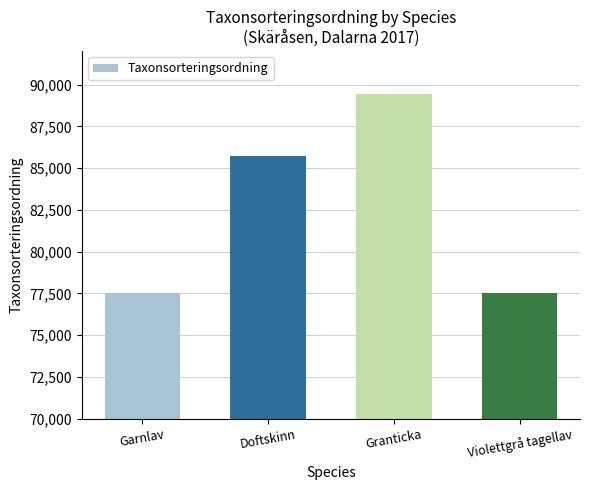

The chart shows a value of 30736 at Garnlav. True or false?

False